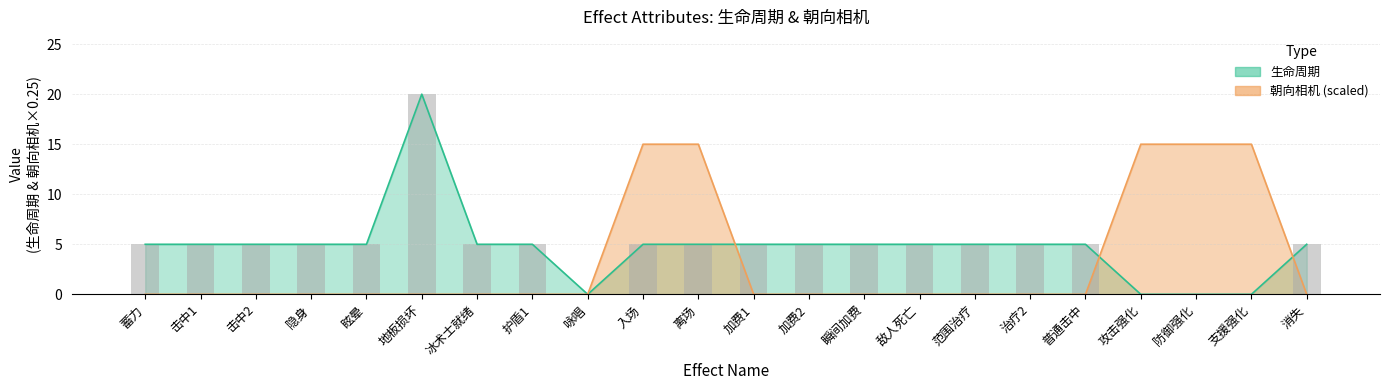

Reading left to right, what are all the values shown in this chart?

0	0	0	0	0	0	0	0	0	15	15	0	0	0	0	0	0	0	15	15	15	0